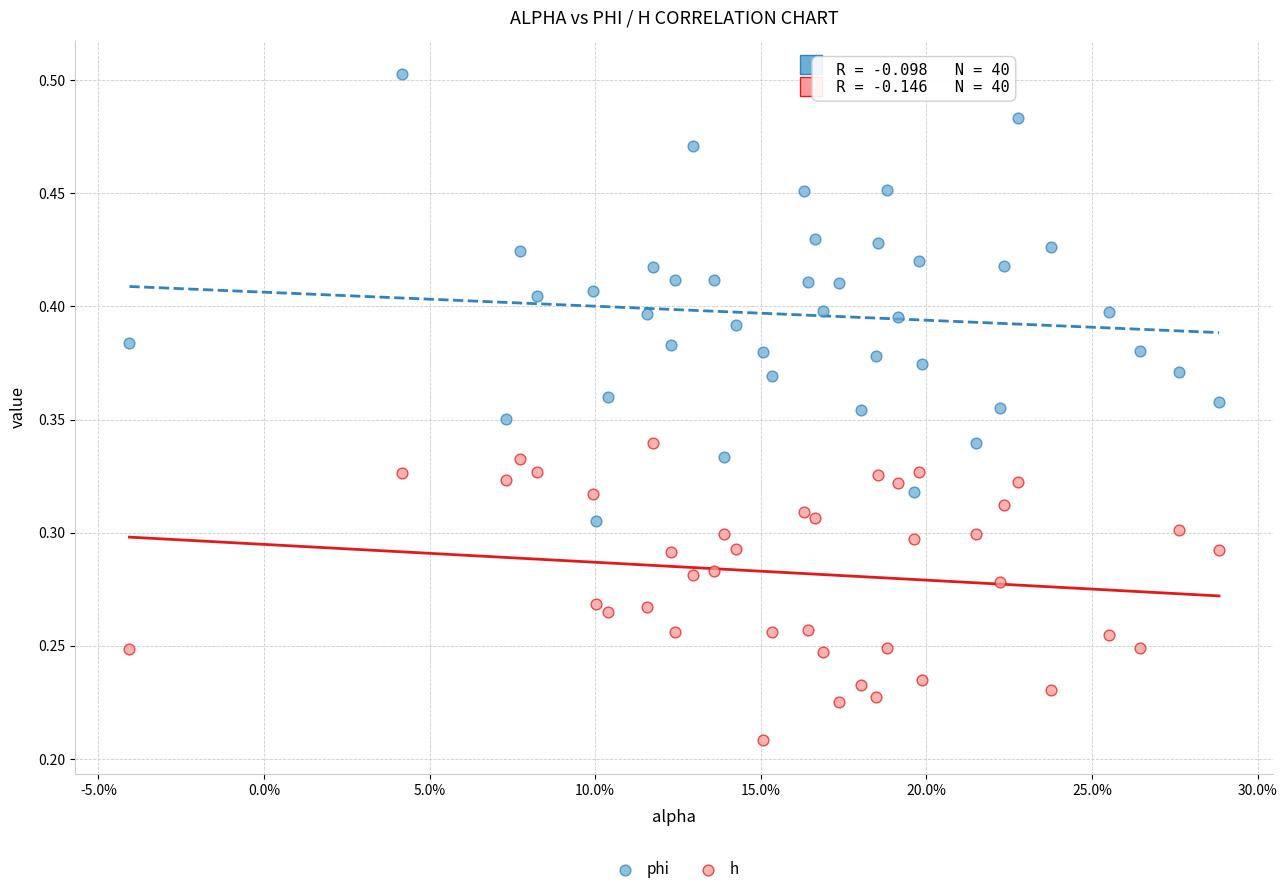

What are all the series names shown in the legend?

phi, h